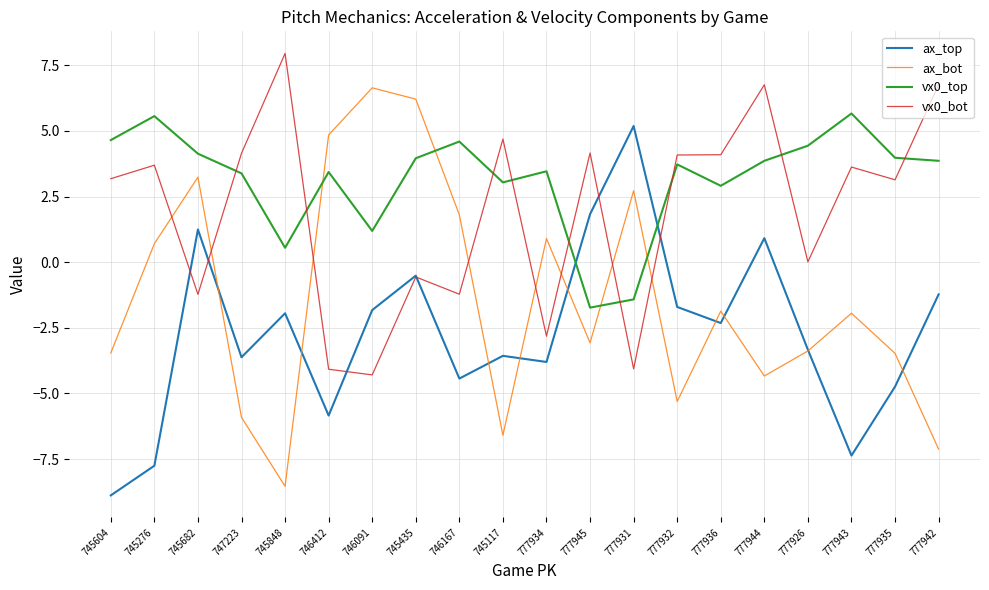

Which series has the widest spread of values?

ax_bot